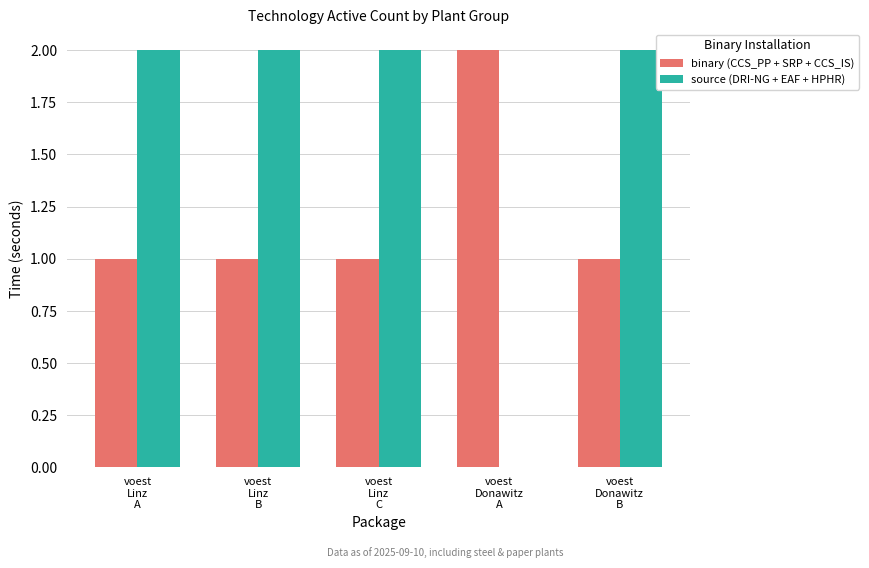

Count the number of data series in this chart.

2